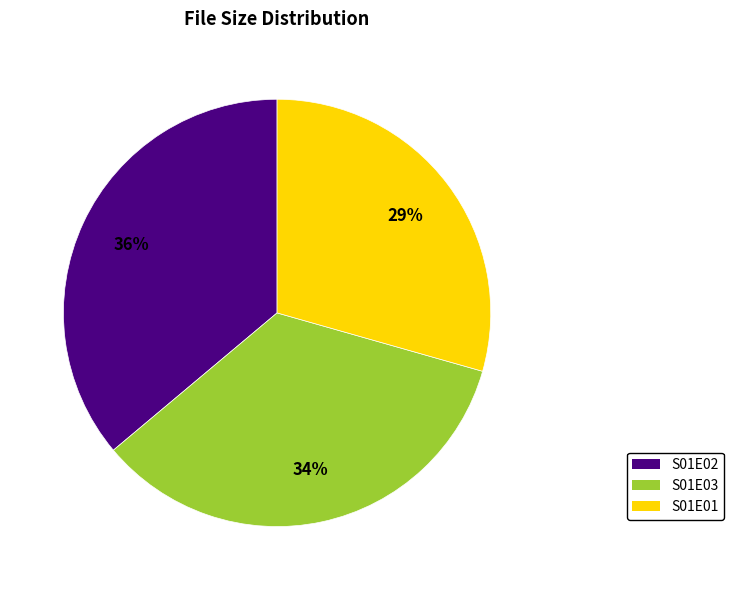

Is there any slice that represents more than half of the pie?

No